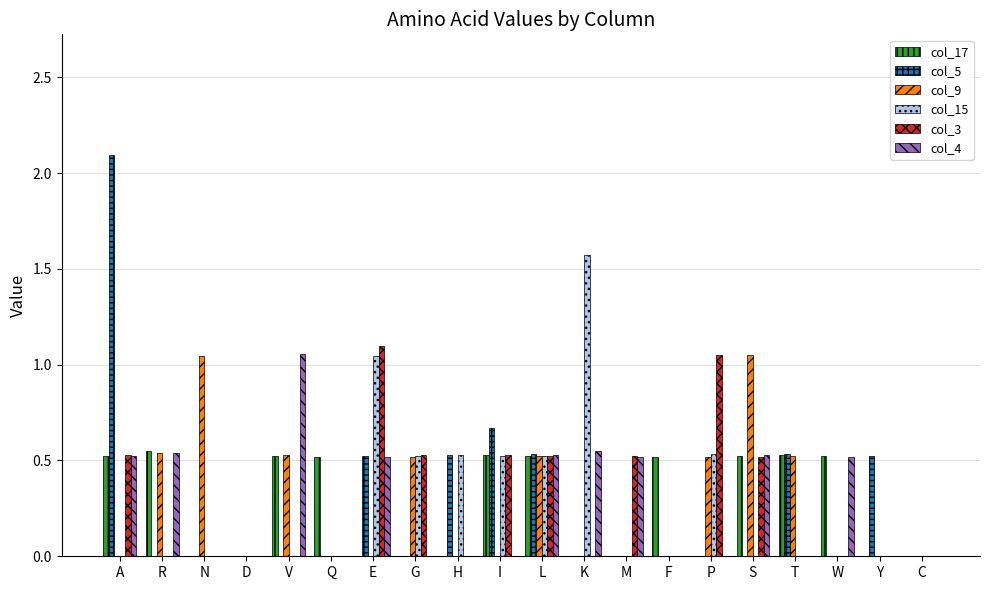

Between A and K, which series saw the biggest shift?

col_5